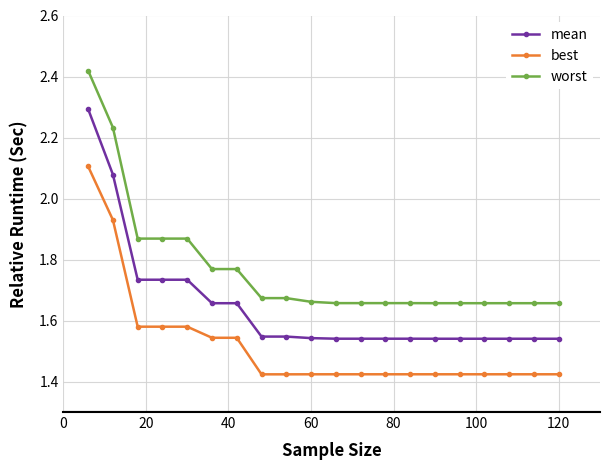

How many best values are between 1 and 2?

19